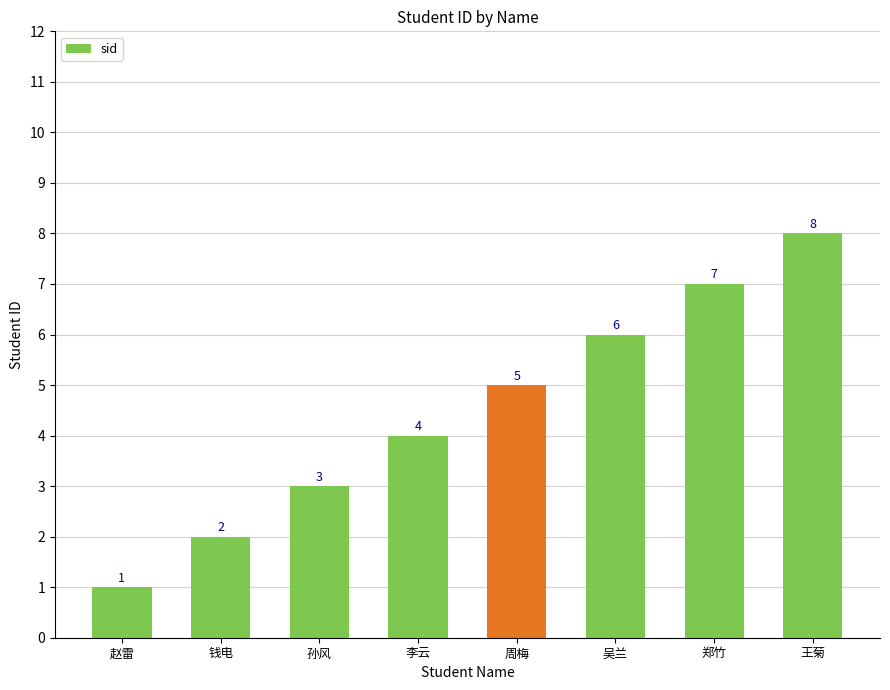

Between 李云 and 郑竹, which is larger?

郑竹